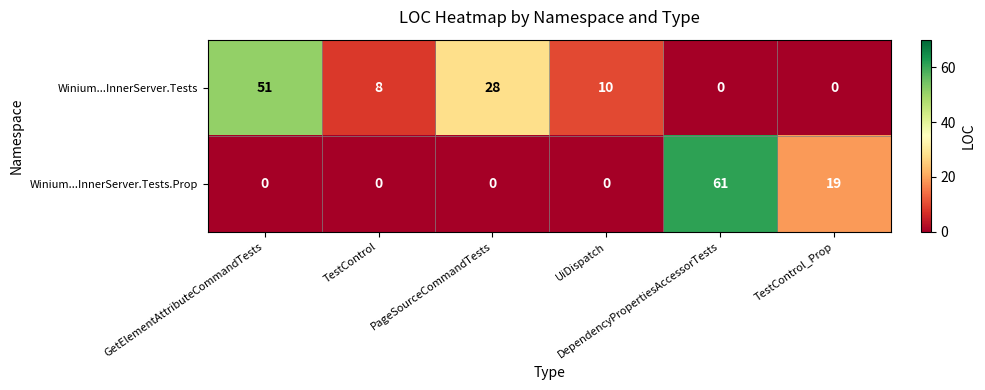

What is the highest value of the Winium...InnerServer.Tests series?

51